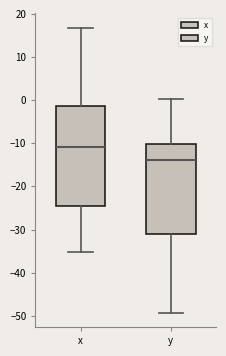

Which box has the highest median line?

x